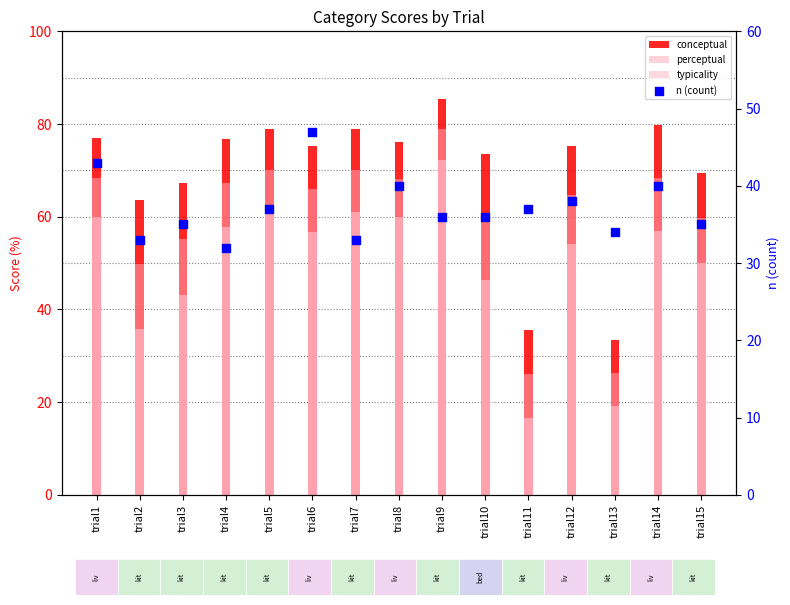

At which category is the sum across all series the highest?

trial9